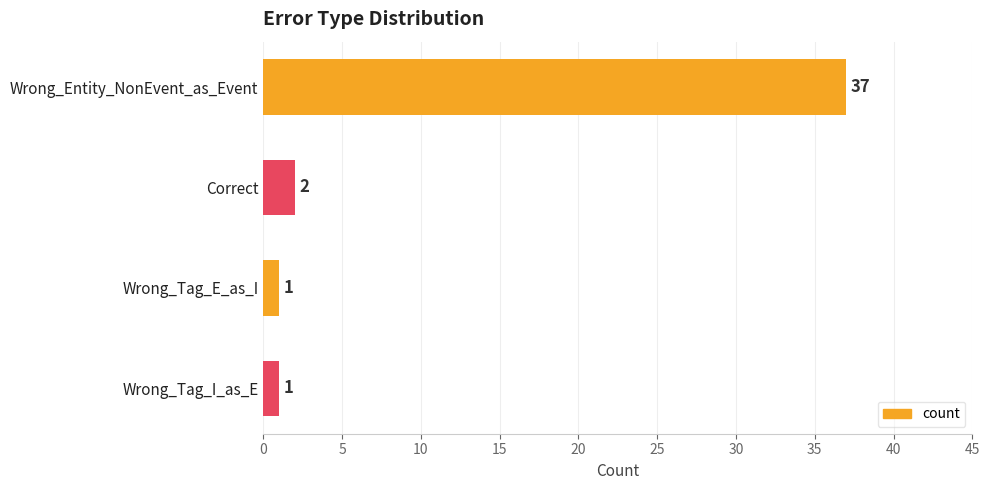

What is the maximum value shown in the chart?

37